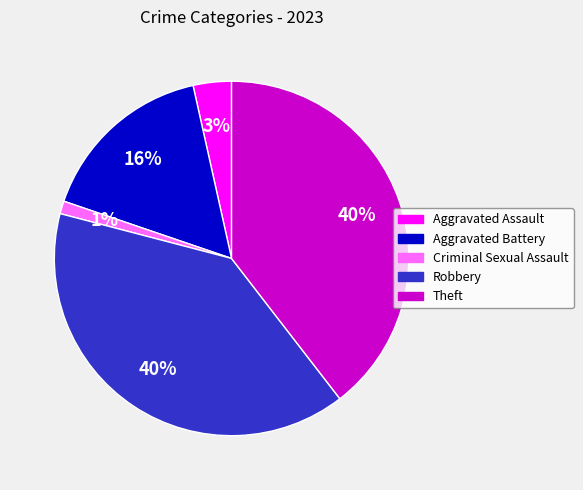

Which has a higher value, Criminal Sexual Assault or Aggravated Assault?

Aggravated Assault